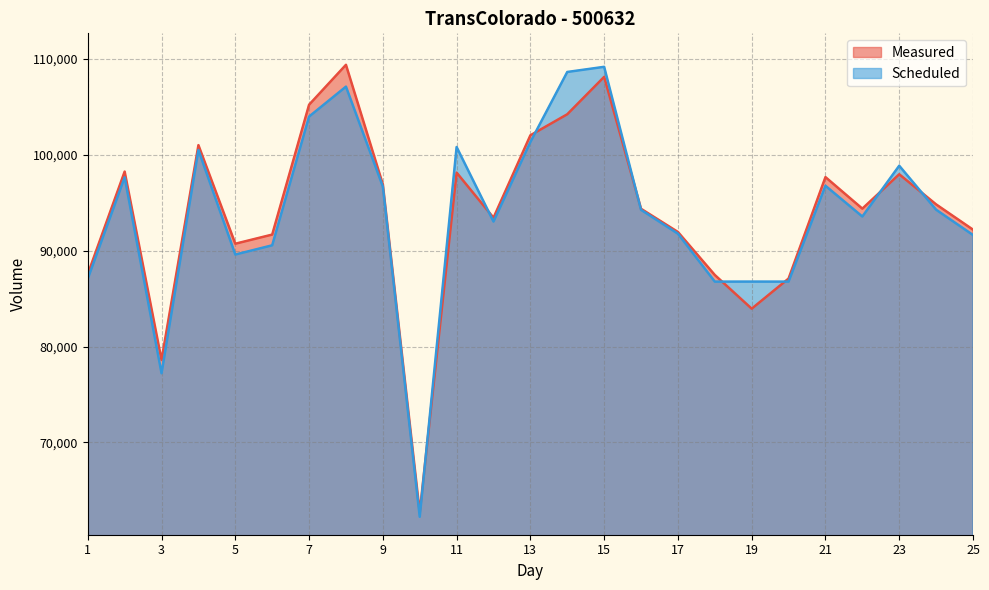

The Scheduled series shows 159852 at 16. True or false?

False